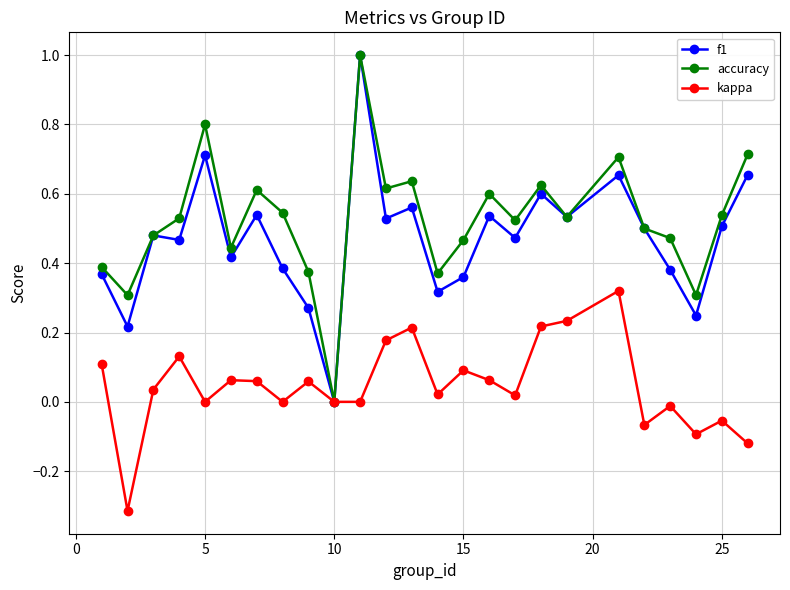

What is the highest value of the f1 series?

1.0